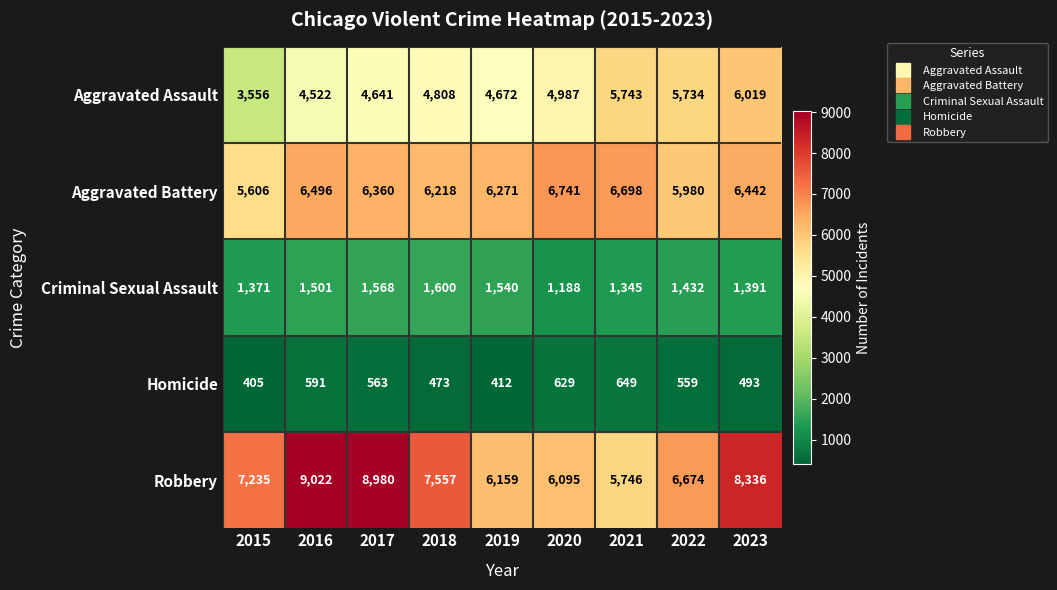

Which series changed the most between 2019 and 2022?

Aggravated Assault